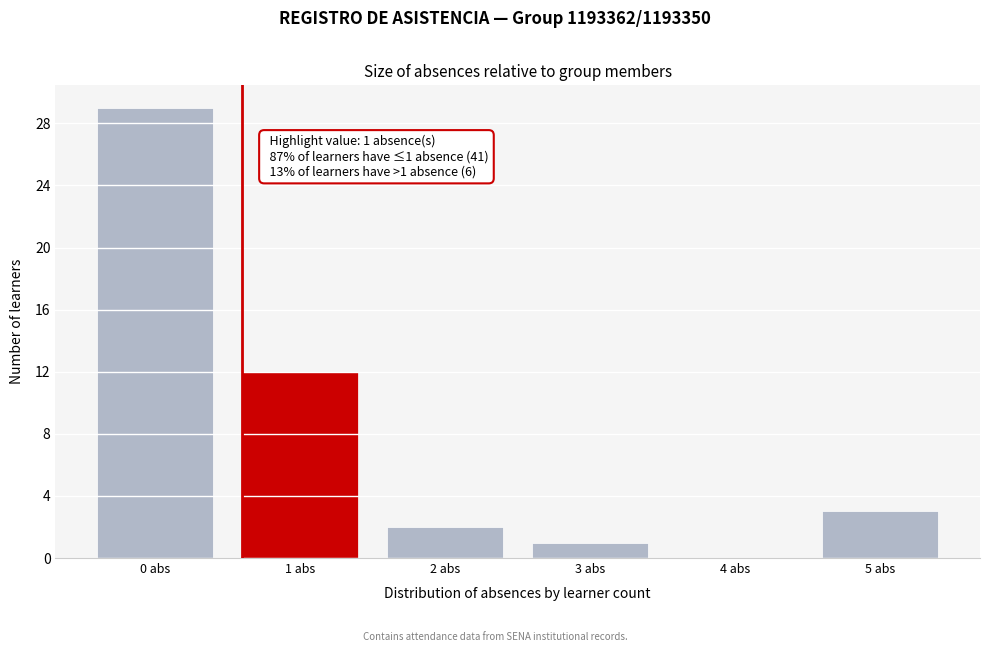

Reading left to right, list all the values displayed in this chart.

0 abs=29	1 abs=12	2 abs=2	3 abs=1	4 abs=0	5 abs=3